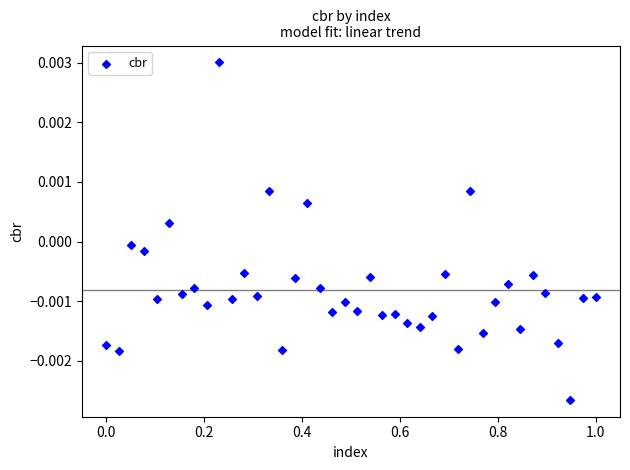

What is the range of X values (max minus min)?

1.0